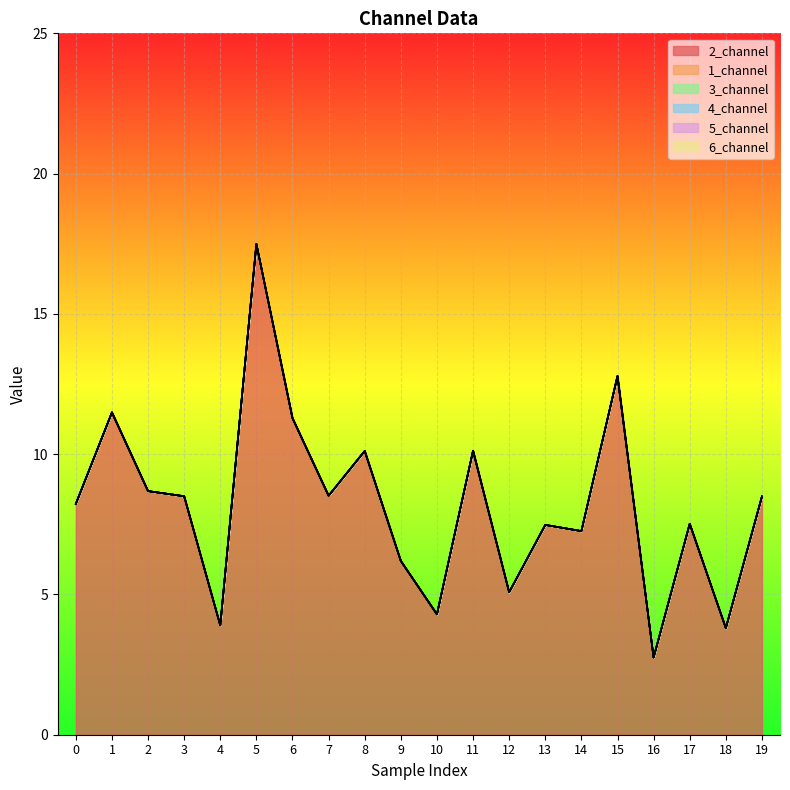

Which series has the largest total across all categories?

2_channel